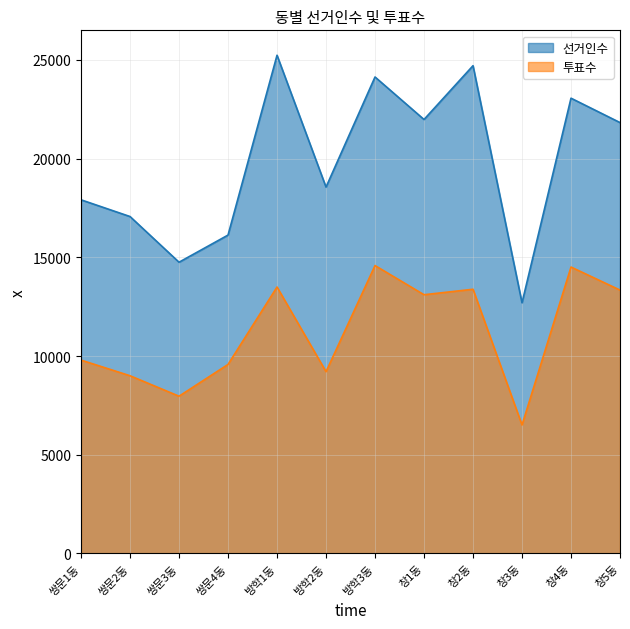

Rank the categories by 투표수 value from lowest to highest.

창3동, 쌍문3동, 쌍문2동, 방학2동, 쌍문4동, 쌍문1동, 창1동, 창5동, 창2동, 방학1동, 창4동, 방학3동